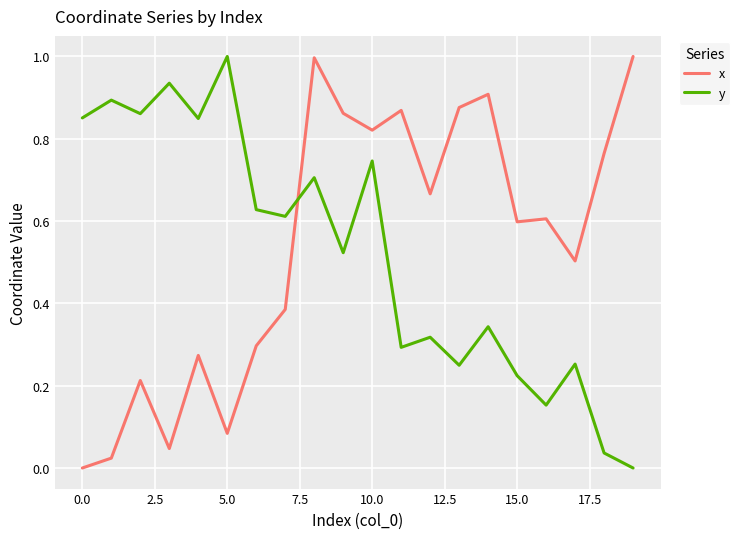

What is the maximum value shown in the chart?

1.0